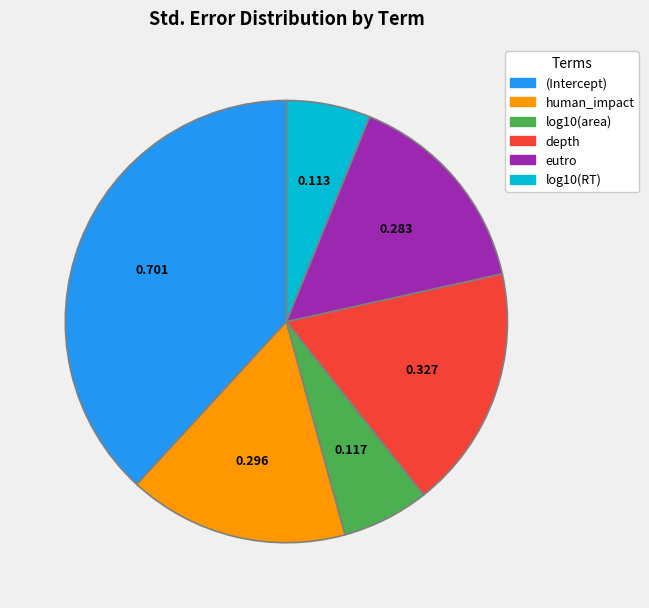

Which has a higher value, log10(RT) or depth?

depth